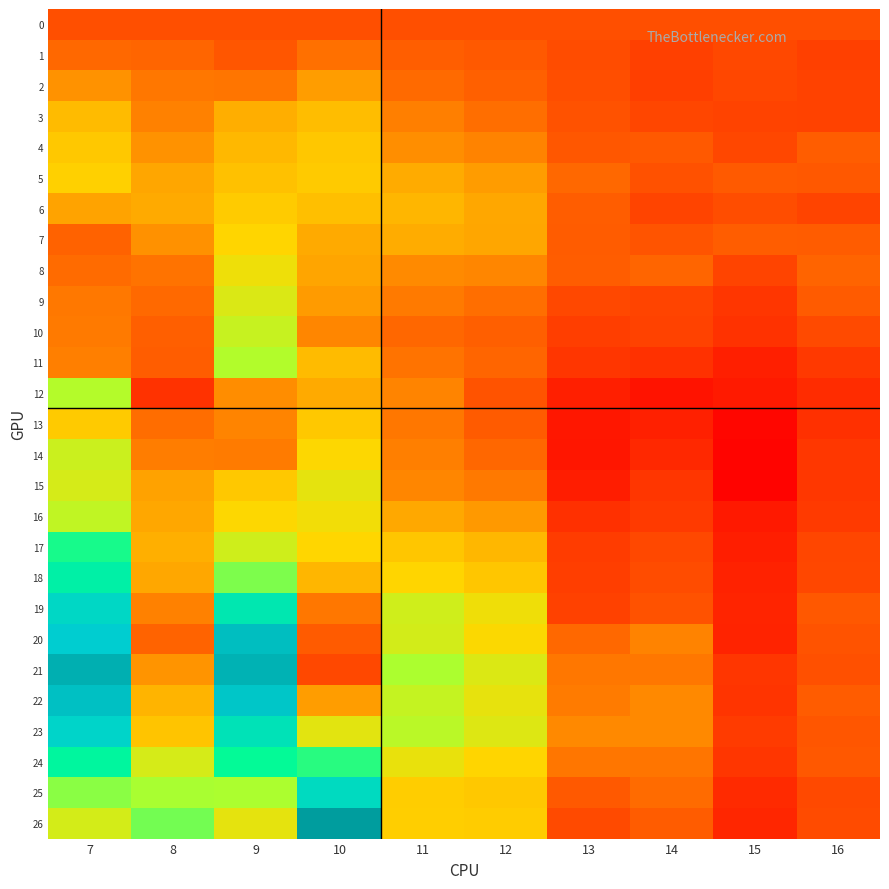

How many series are shown in this chart?

27